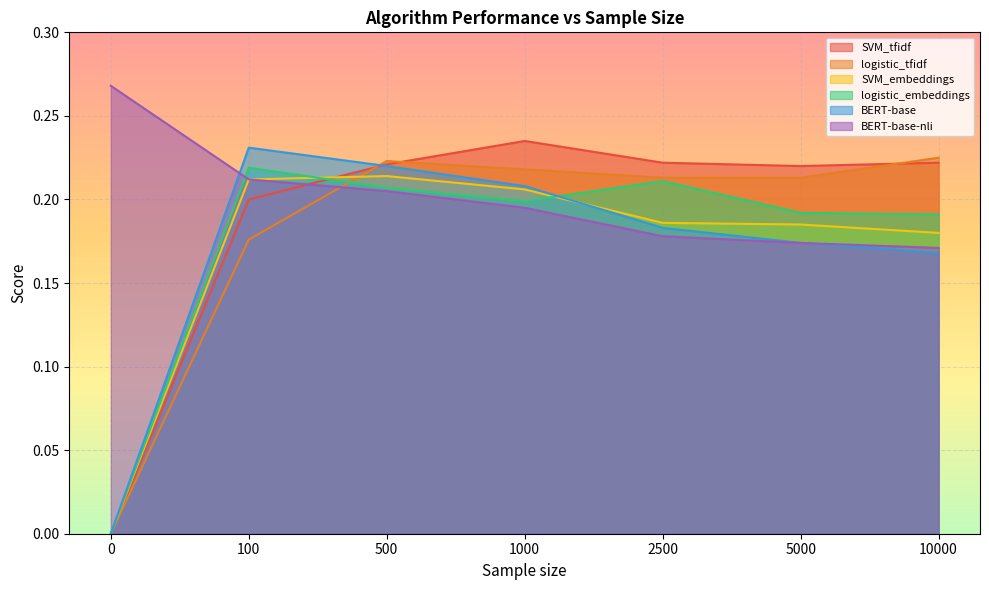

Reading right to left, transcribe all the data shown in this chart.

SVM_tfidf: 0.2	0.2	0.2	0.2	0.2	0.2	0.0
logistic_tfidf: 0.2	0.2	0.2	0.2	0.2	0.2	0.0
SVM_embeddings: 0.2	0.2	0.2	0.2	0.2	0.2	0.0
logistic_embeddings: 0.2	0.2	0.2	0.2	0.2	0.2	0.0
BERT-base: 0.2	0.2	0.2	0.2	0.2	0.2	0.0
BERT-base-nli: 0.2	0.2	0.2	0.2	0.2	0.2	0.3